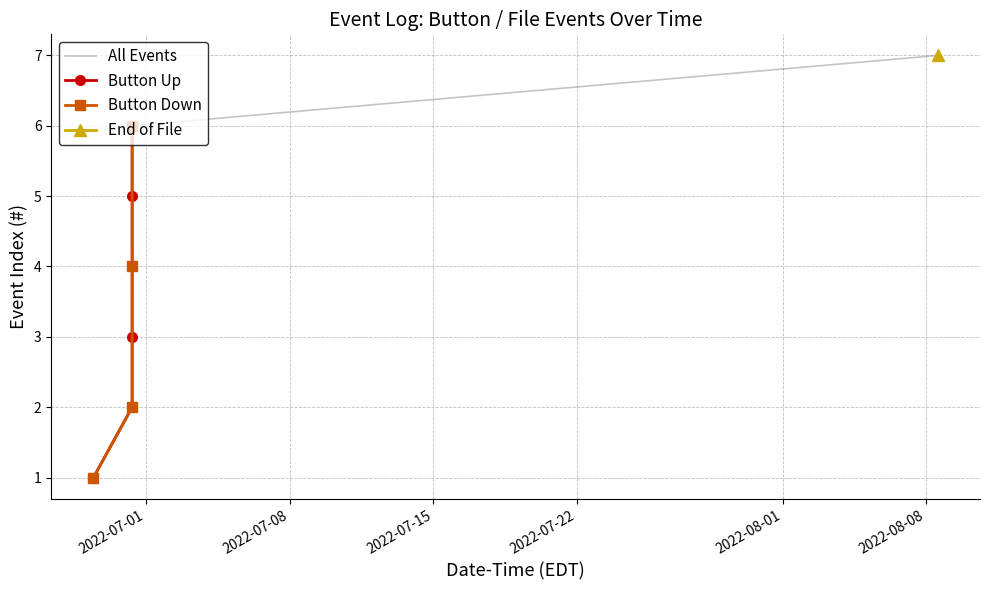

Which category has the highest value across all series?

2022-08-08 13:24:27